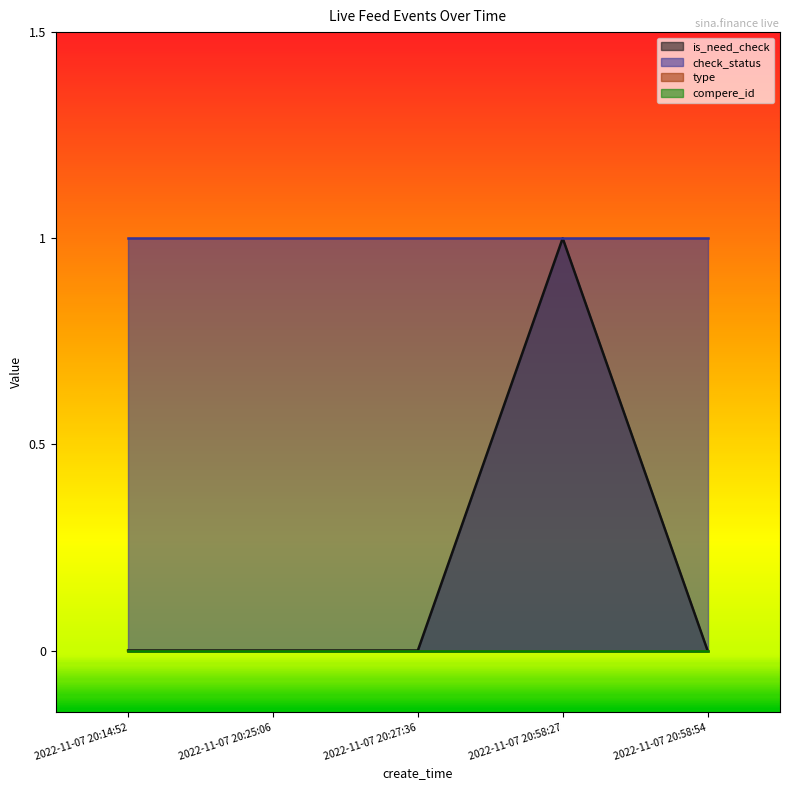

True or false: compere_id has more than 0 interior local peaks.

False